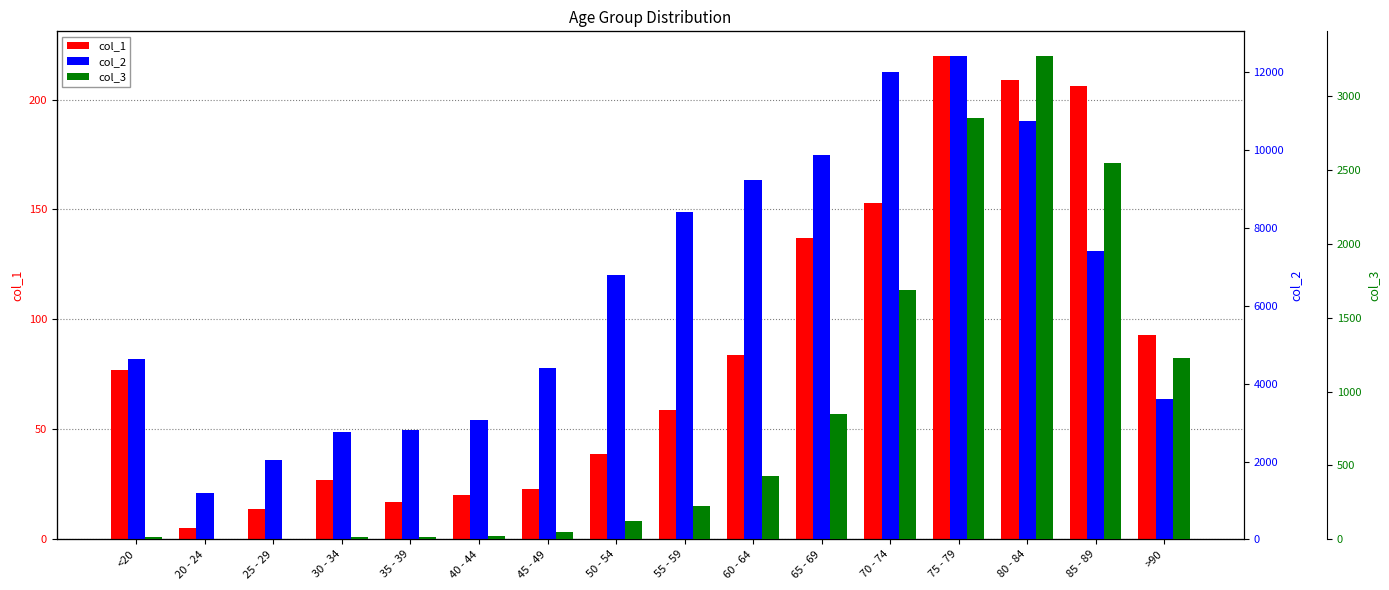

What are all the series names shown in the legend?

col_1, col_2, col_3